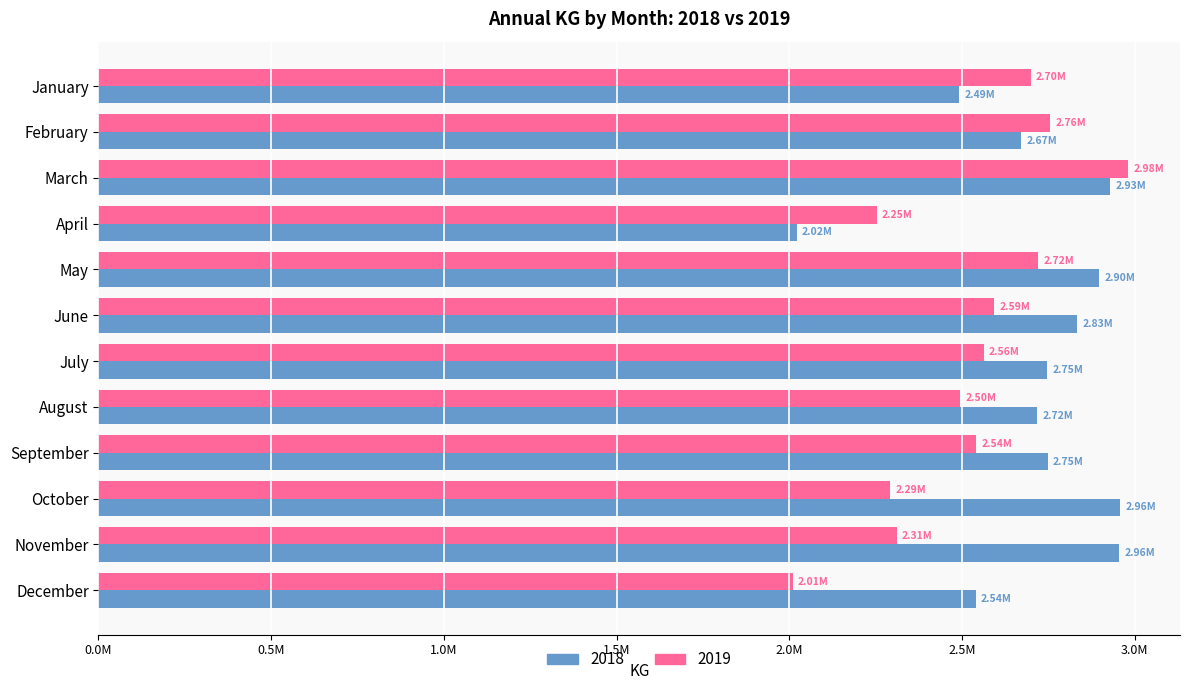

Where is 2018 nearest to the value 2489865?

January